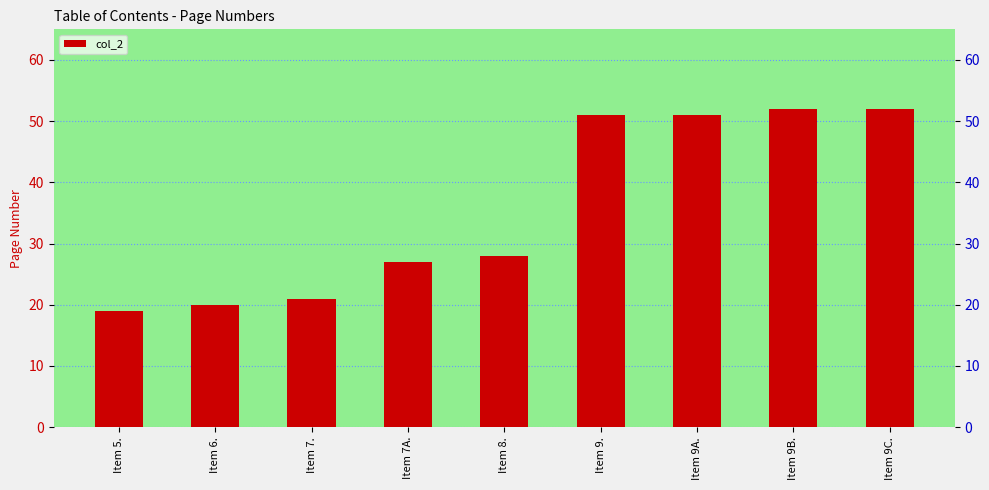

Rank the categories by value from highest to lowest.

Item 9B., Item 9C., Item 9., Item 9A., Item 8., Item 7A., Item 7., Item 6., Item 5.